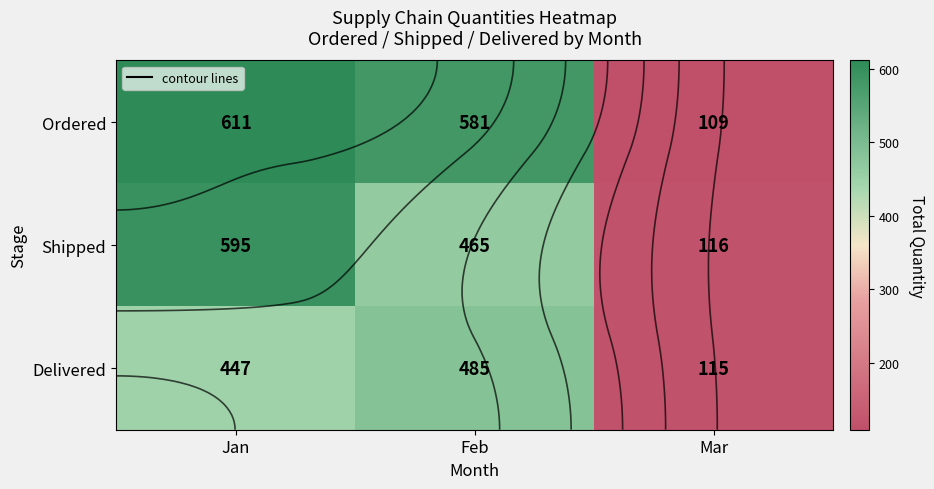

Which has a higher value, Jan or Mar?

Jan